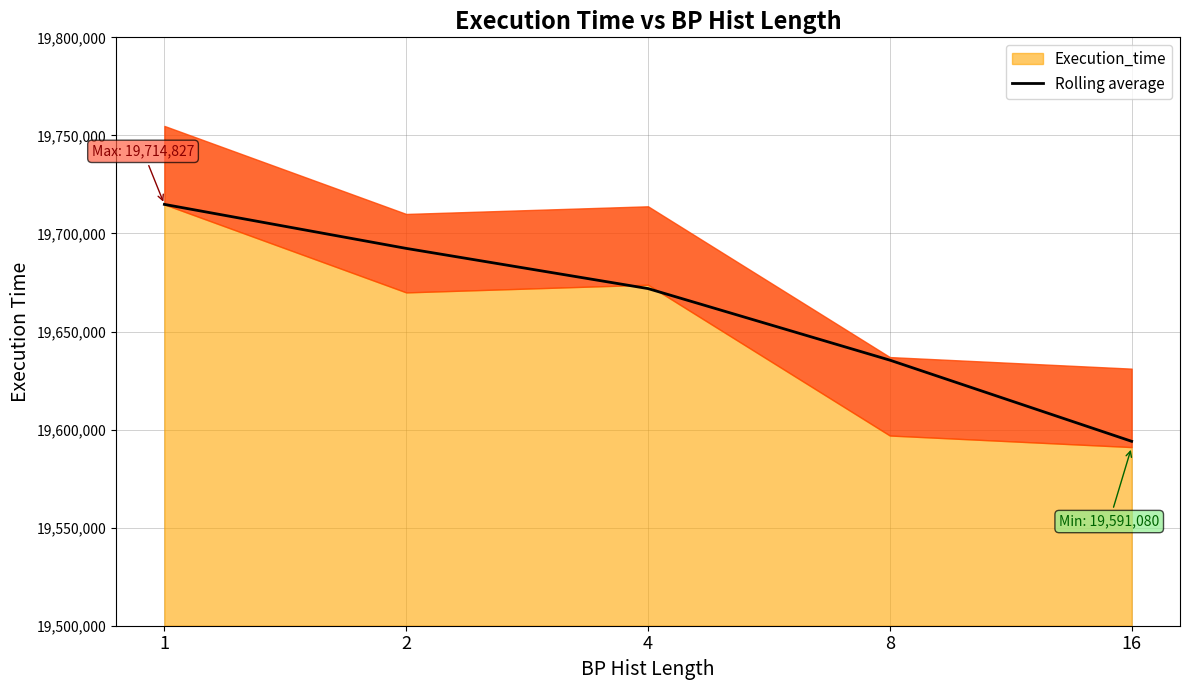

List the labels in order of value, largest first.

1, 2, 4, 8, 16